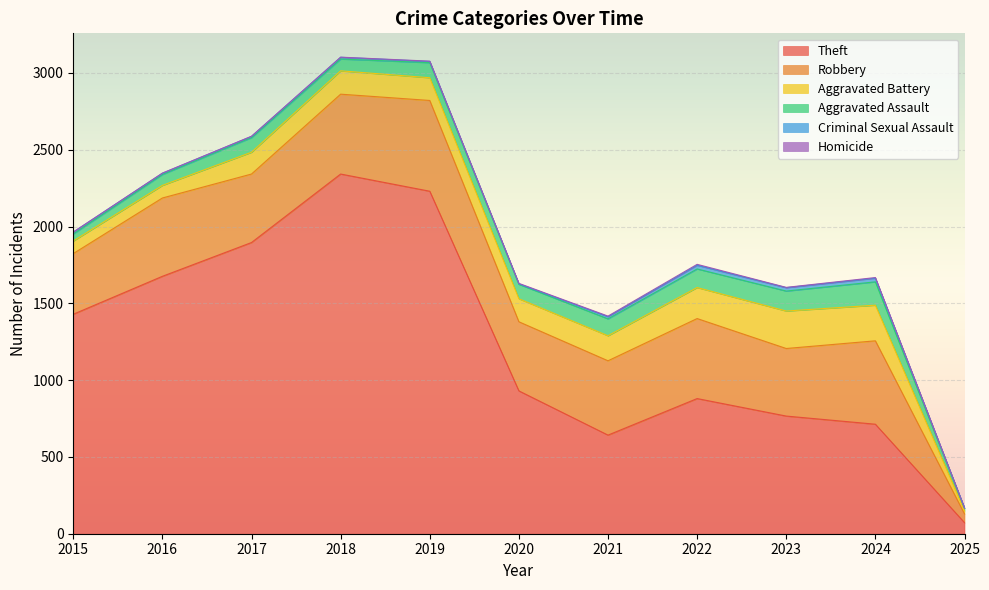

What is the value of the Criminal Sexual Assault point at the 10th from the left?

24